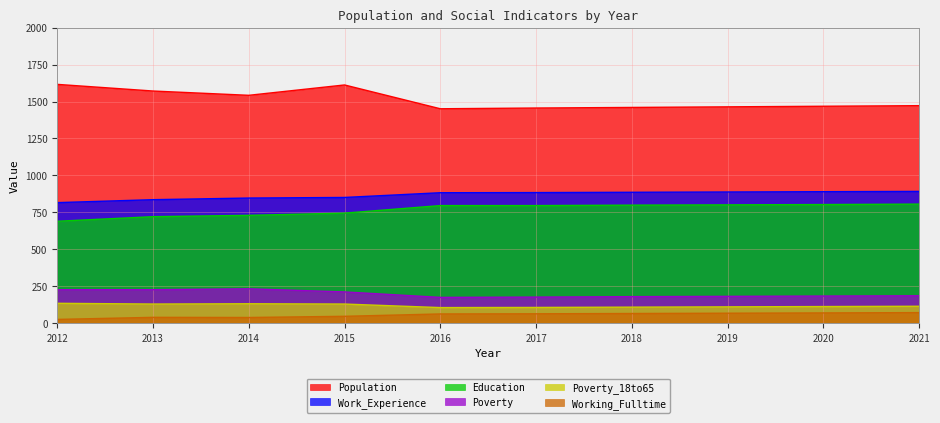

Read the Poverty_18to65 value at 2018.

109